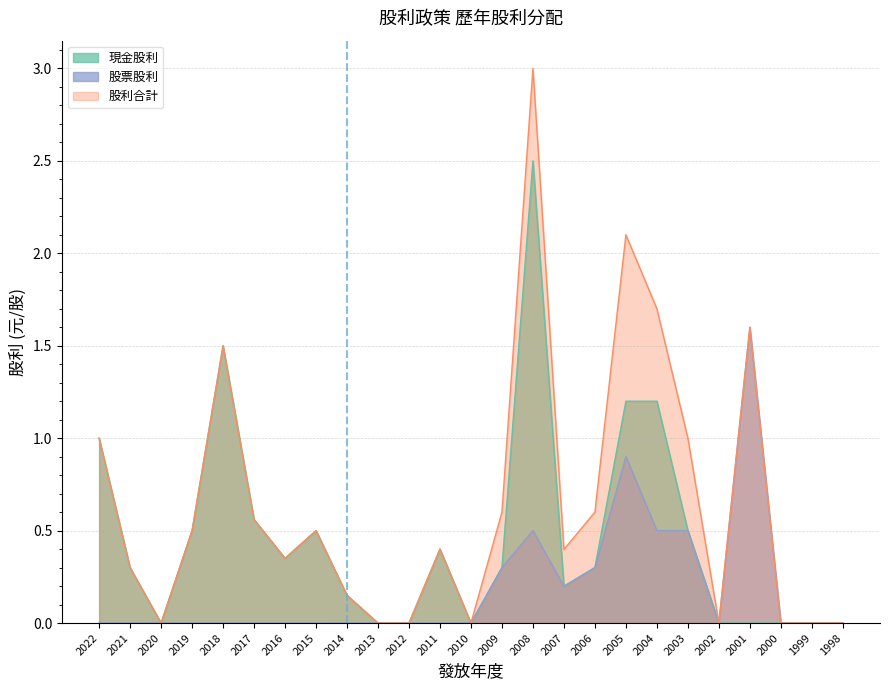

What is the spread (max minus min) of values at 2008?

2.5